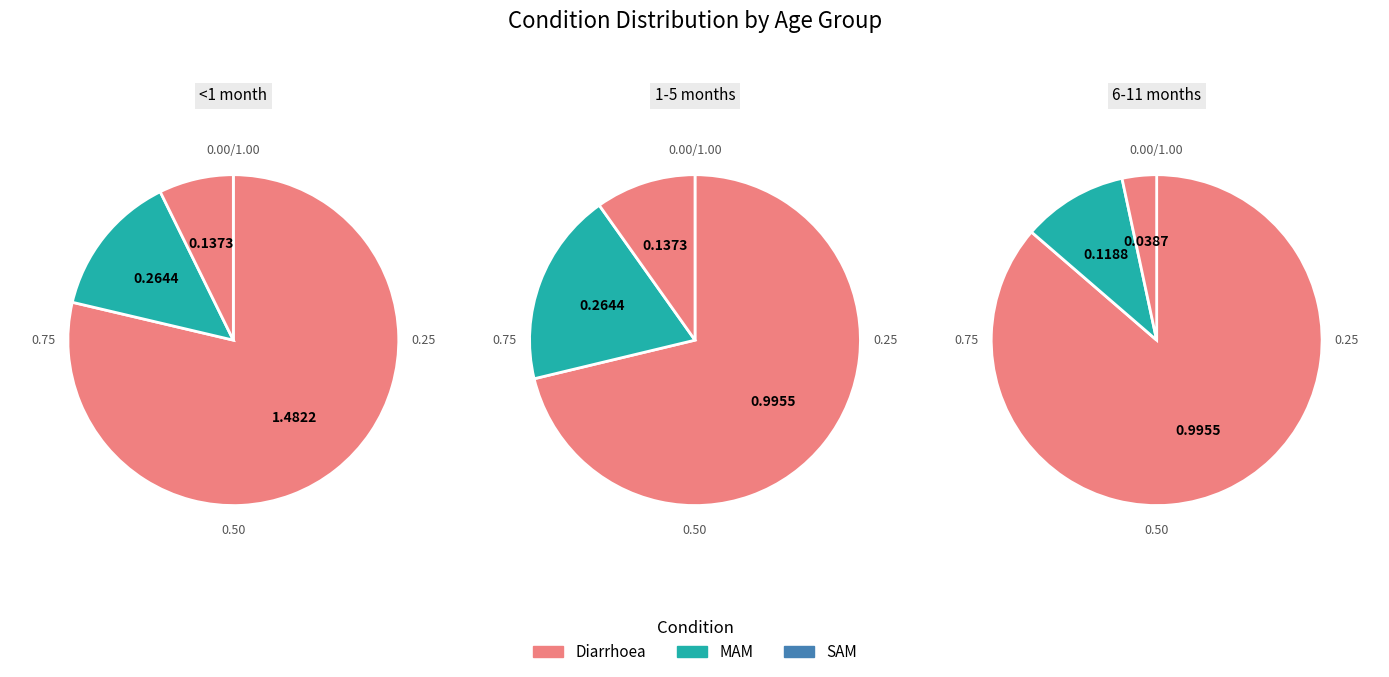

What percentage is the Diarrhoea slice, to the nearest percent?

79%